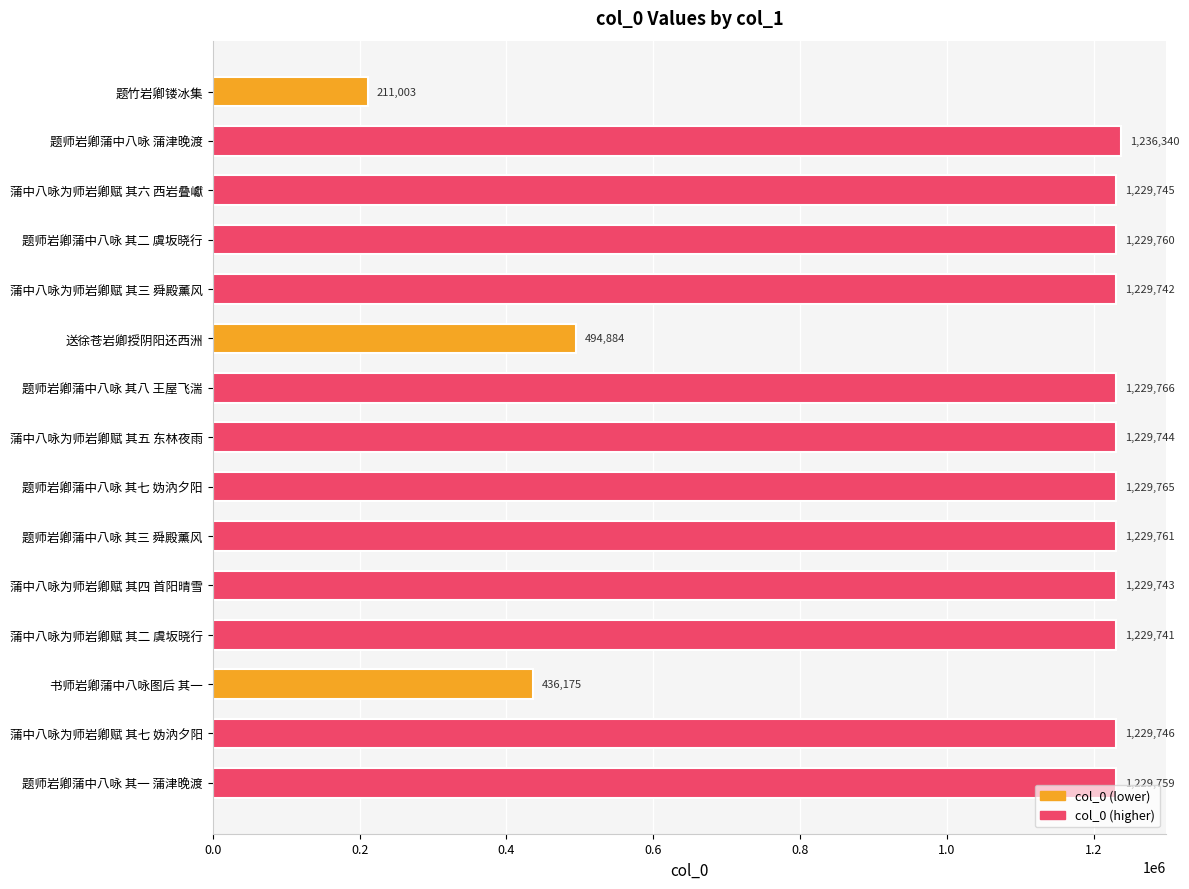

What is the minimum value shown in the chart?

211003